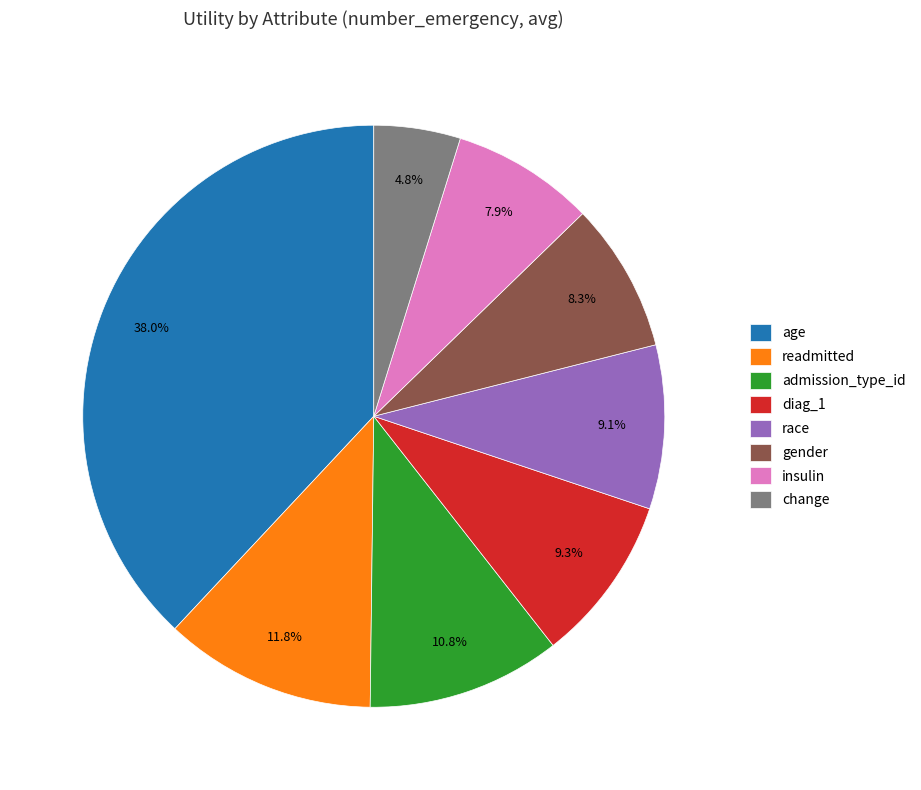

Which category has the biggest portion of the pie?

age